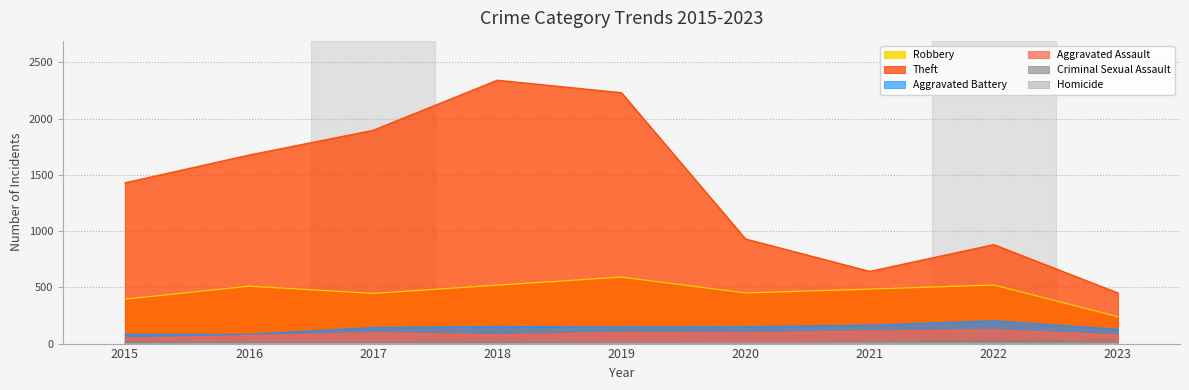

What is the total value across all series at 2018?

3101